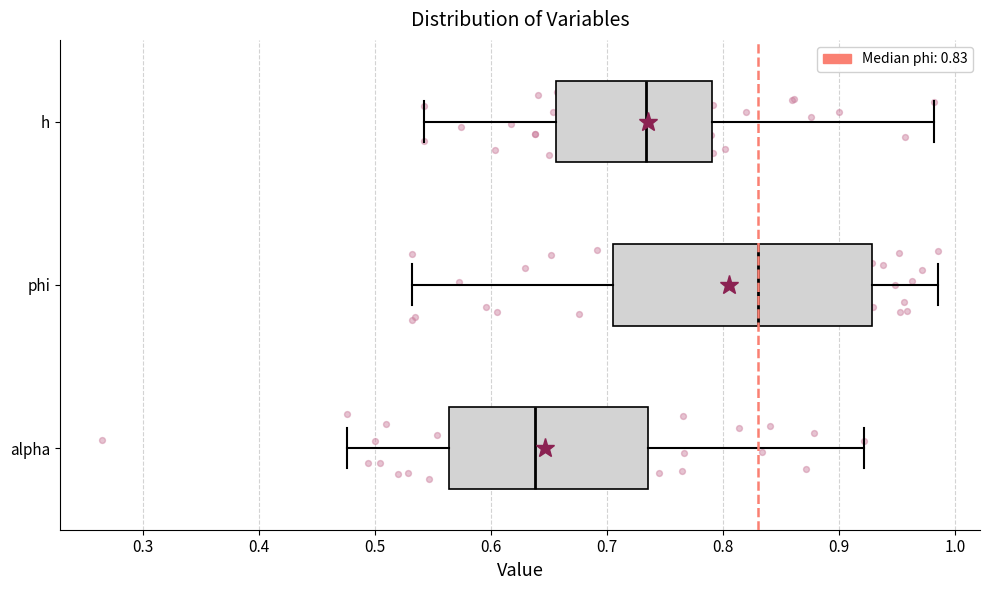

Reading bottom to top, transcribe this box plot: for each box, give where its median line is, the range the box spans, and where its two whiskers end, as read against the x-axis. The values are not printed on the chart, so give them approximately, as read against the axis.

alpha: median 0.64, box 0.56 to 0.74, whiskers 0.48 to 0.92
phi: median 0.83, box 0.70 to 0.93, whiskers 0.53 to 0.99
h: median 0.73, box 0.66 to 0.79, whiskers 0.54 to 0.98